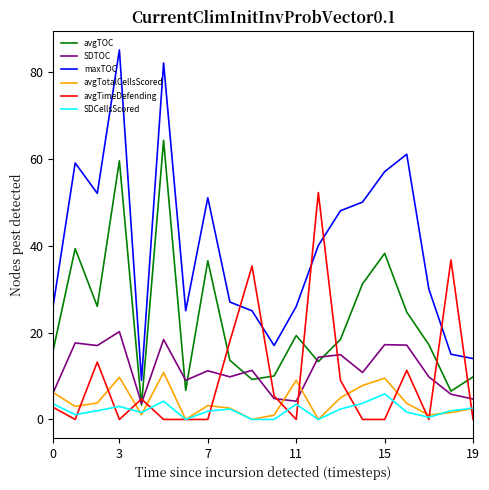

Rank the series by their maximum value, from highest to lowest.

maxTOC, avgTOC, avgTimeDefending, SDTOC, avgTotalCellsScored, SDCellsScored